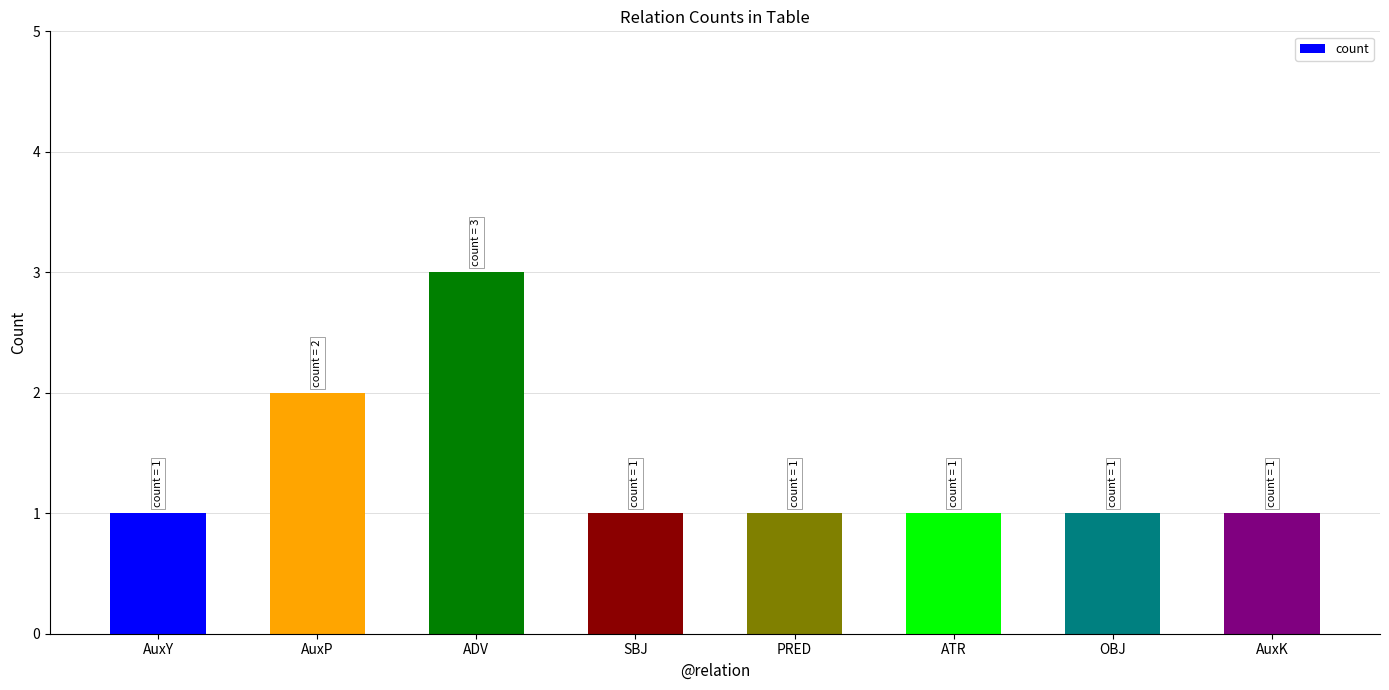

How many bars are there in total?

8